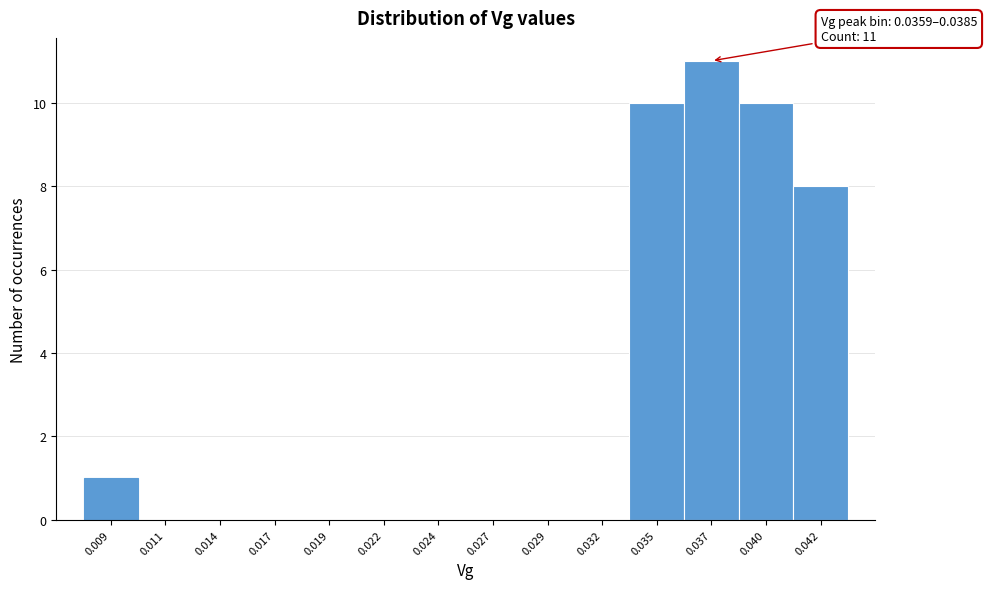

Reading left to right, transcribe all the data shown in this chart.

0.009=1	0.011=0	0.014=0	0.017=0	0.019=0	0.022=0	0.024=0	0.027=0	0.029=0	0.032=0	0.035=10	0.037=11	0.040=10	0.042=8